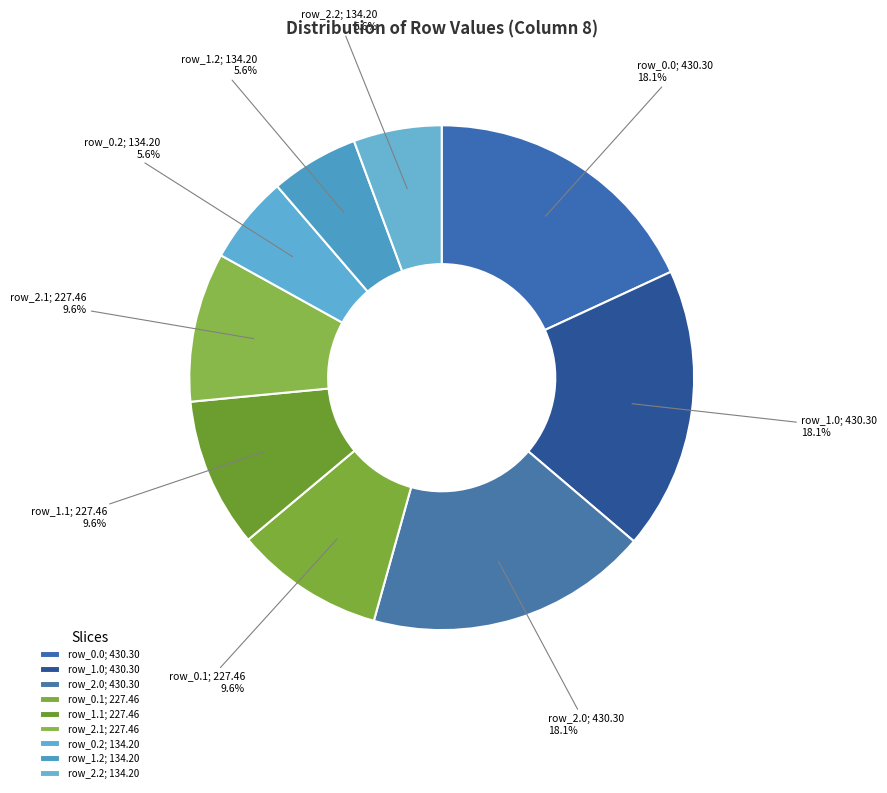

What portion of the pie excludes row_2.1; 227.46?

90.4%